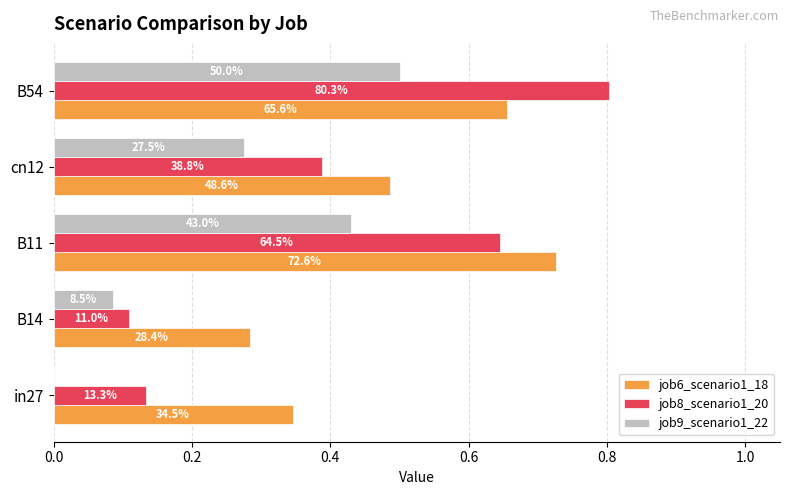

What are all the series names shown in the legend?

job6_scenario1_18, job8_scenario1_20, job9_scenario1_22